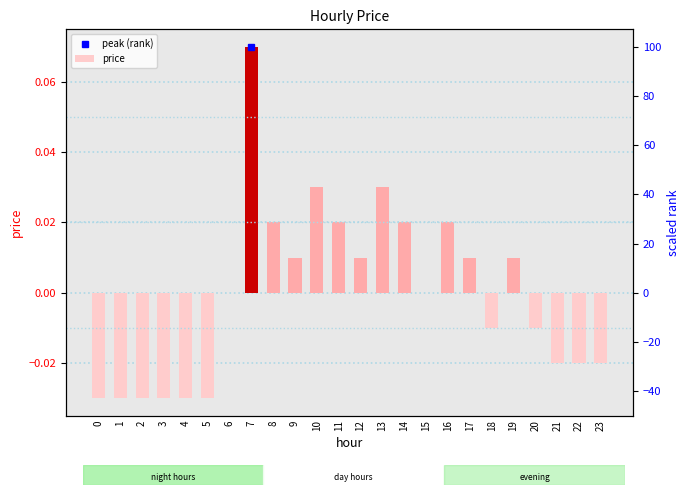

Where does the data first go above 0?

7